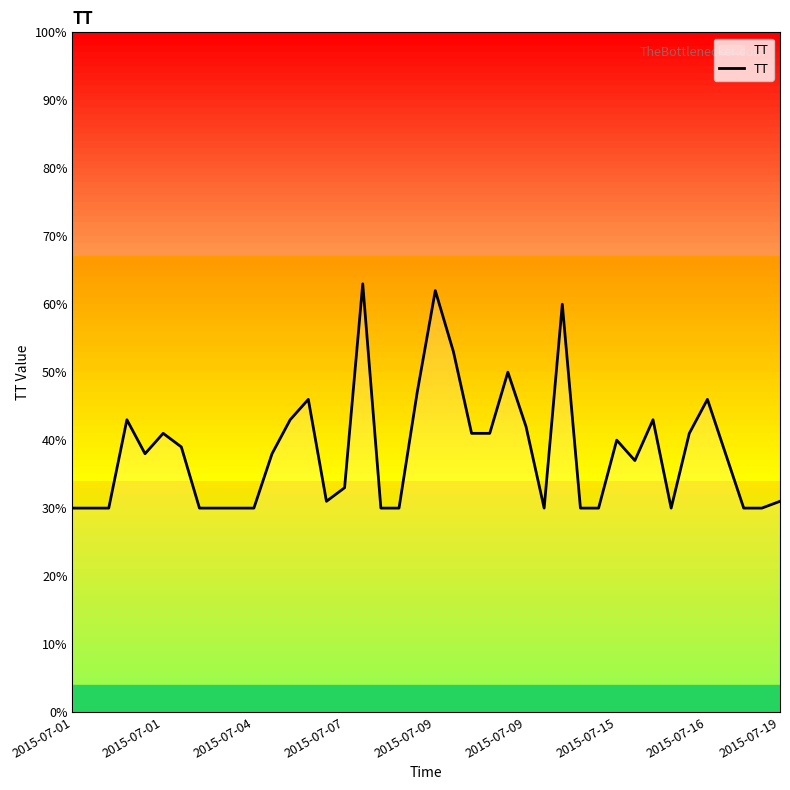

What is the greatest value displayed?

63